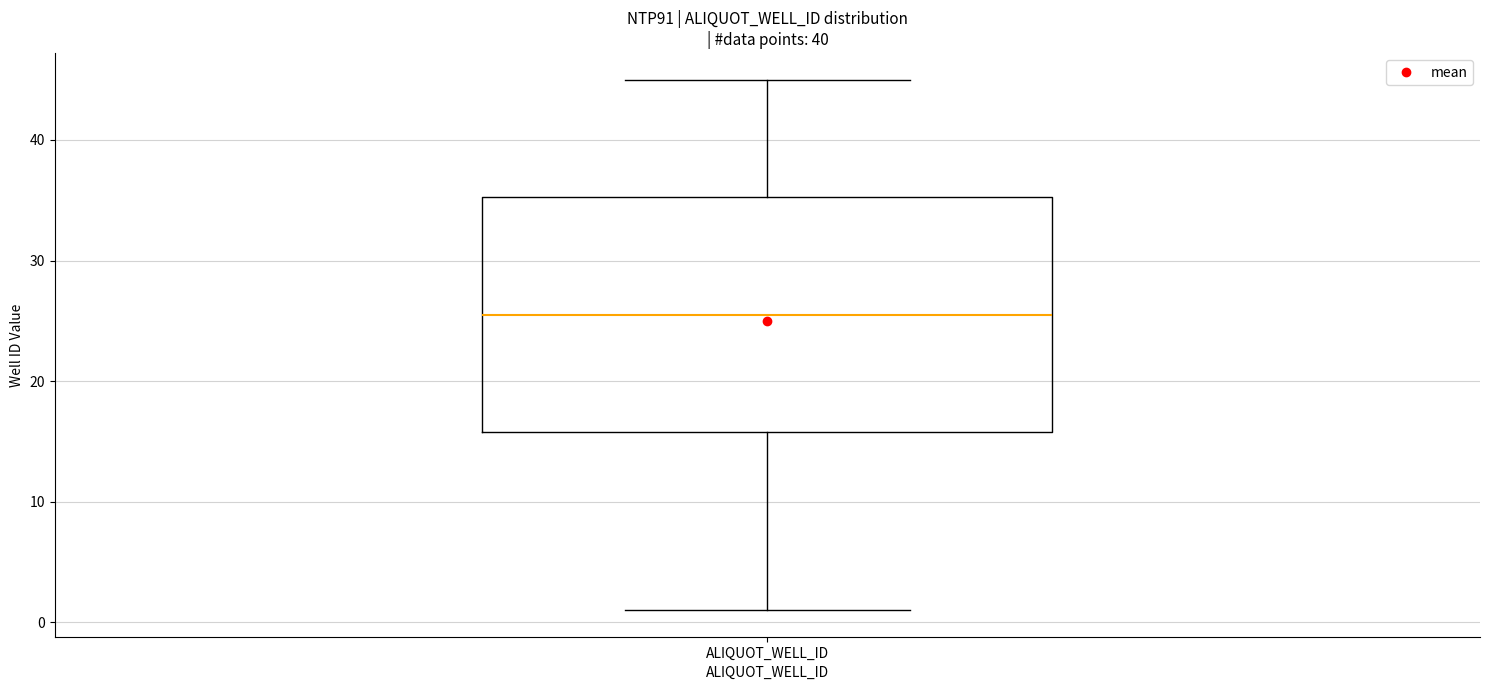

Transcribe this box plot: give where the median line is, the range the box spans, and where the two whiskers end, as read against the y-axis. The values are not printed on the chart, so give them approximately, as read against the axis.

median 26, box 16 to 35, whiskers 1 to 45